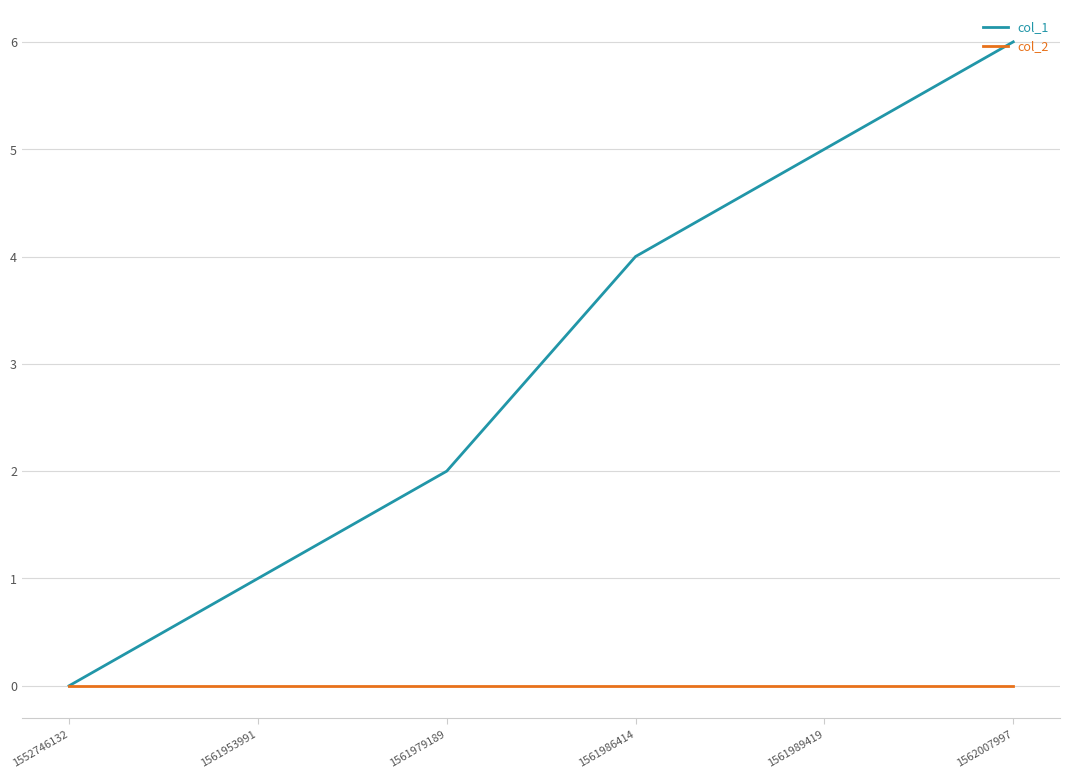

What is the approximate value of col_1 at 1561953991?

1